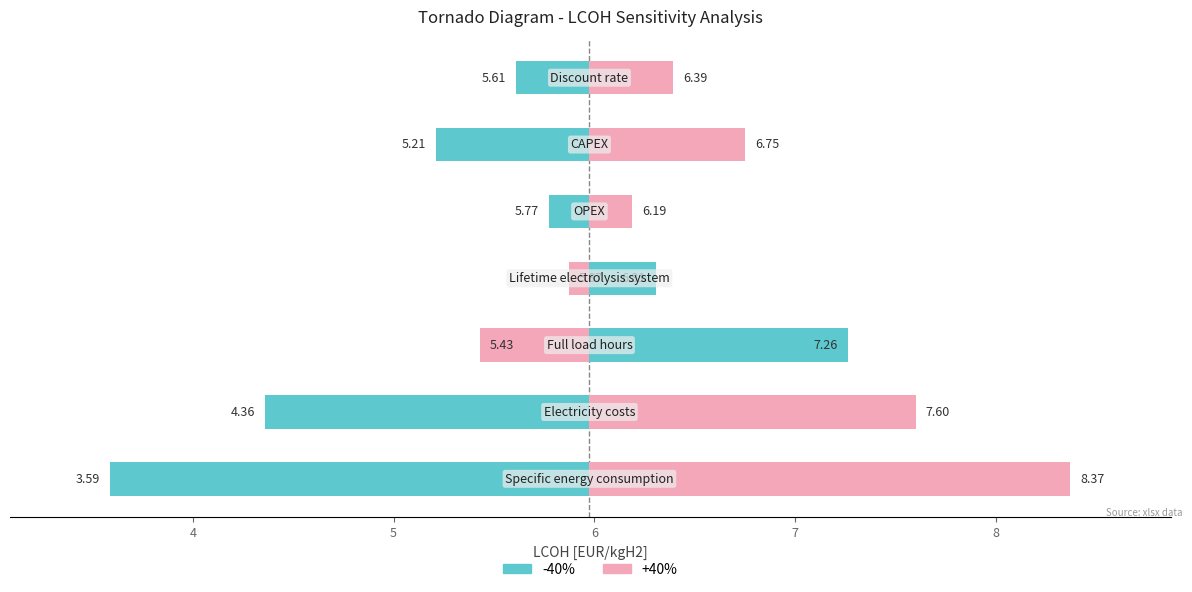

Rank the series by their maximum value, from highest to lowest.

+40%, -40%